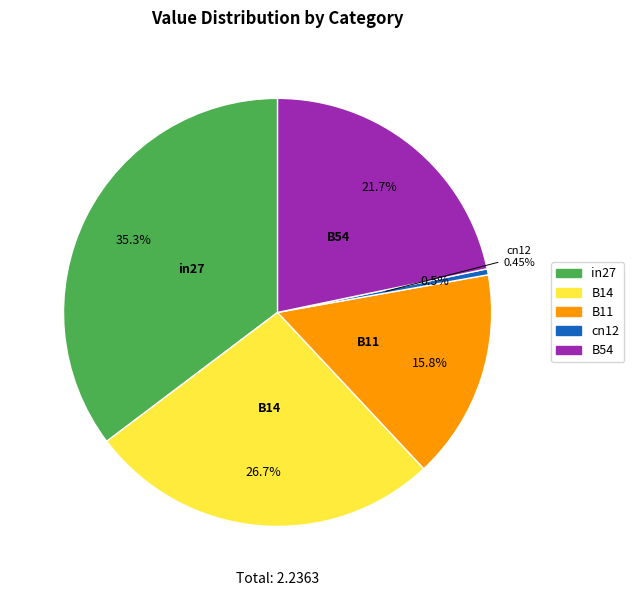

Which has a higher value, in27 or cn12?

in27